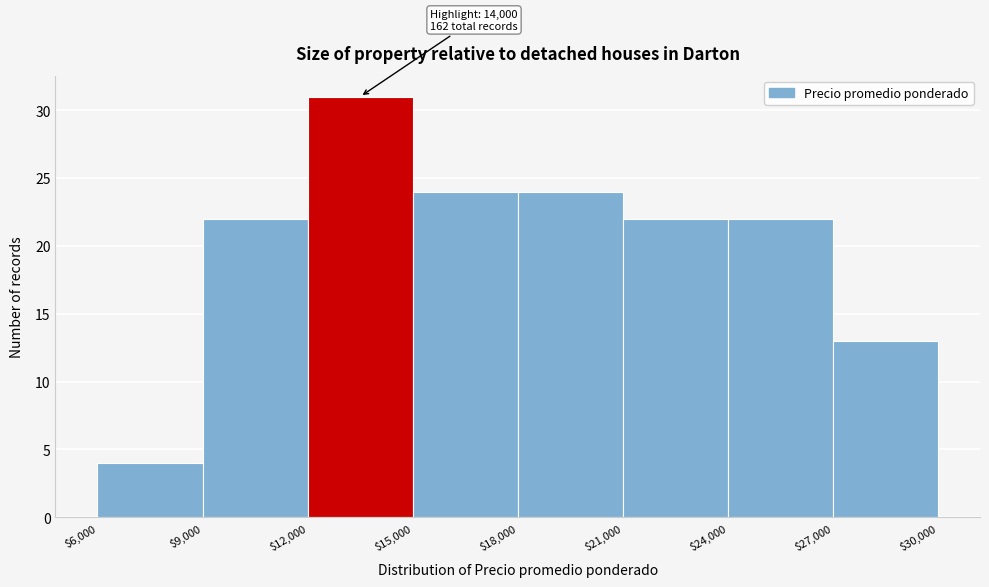

Over which range of the x-axis is the bar tallest?

$12,000 to $15,000